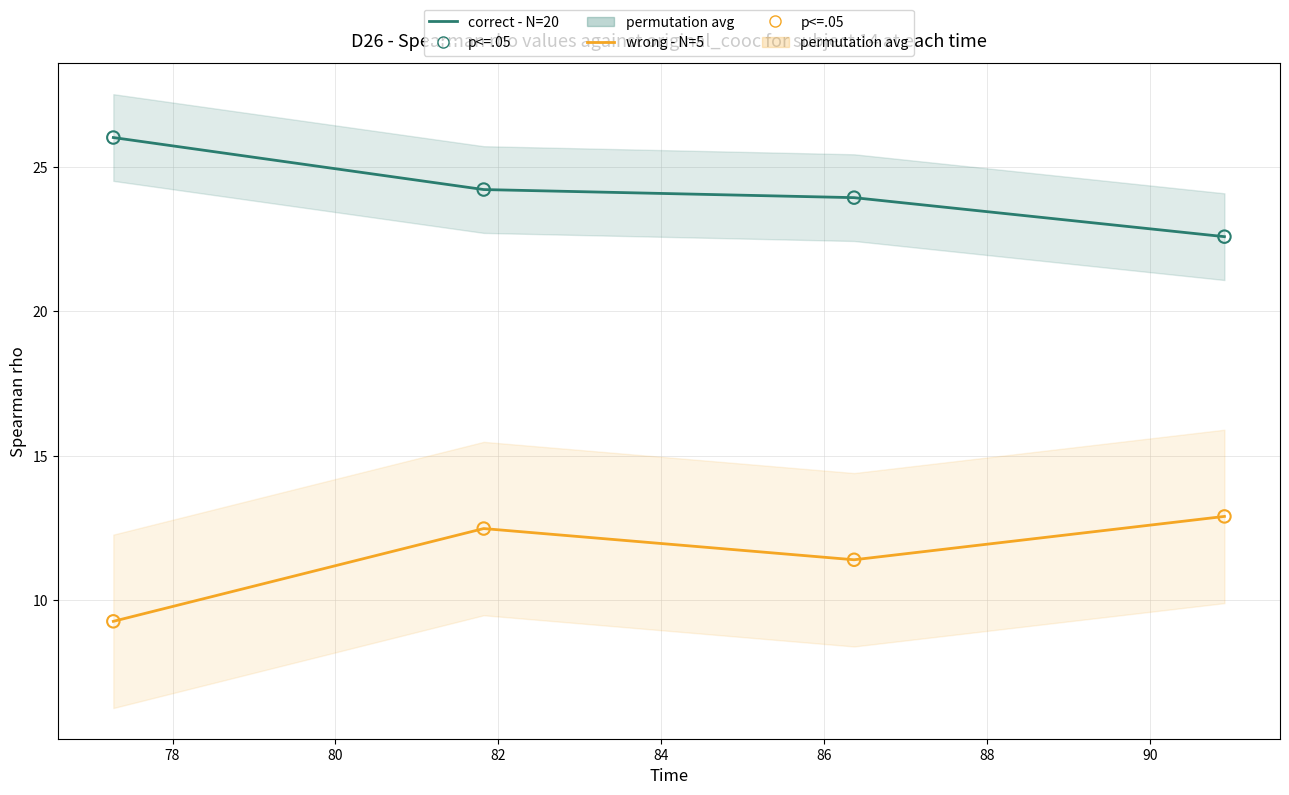

Which series has the widest spread of Y values?

wrong - N=5